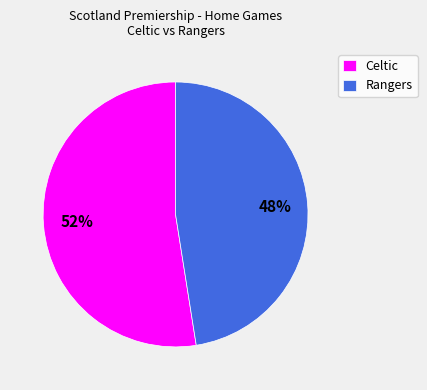

Count the number of slices in the pie.

2